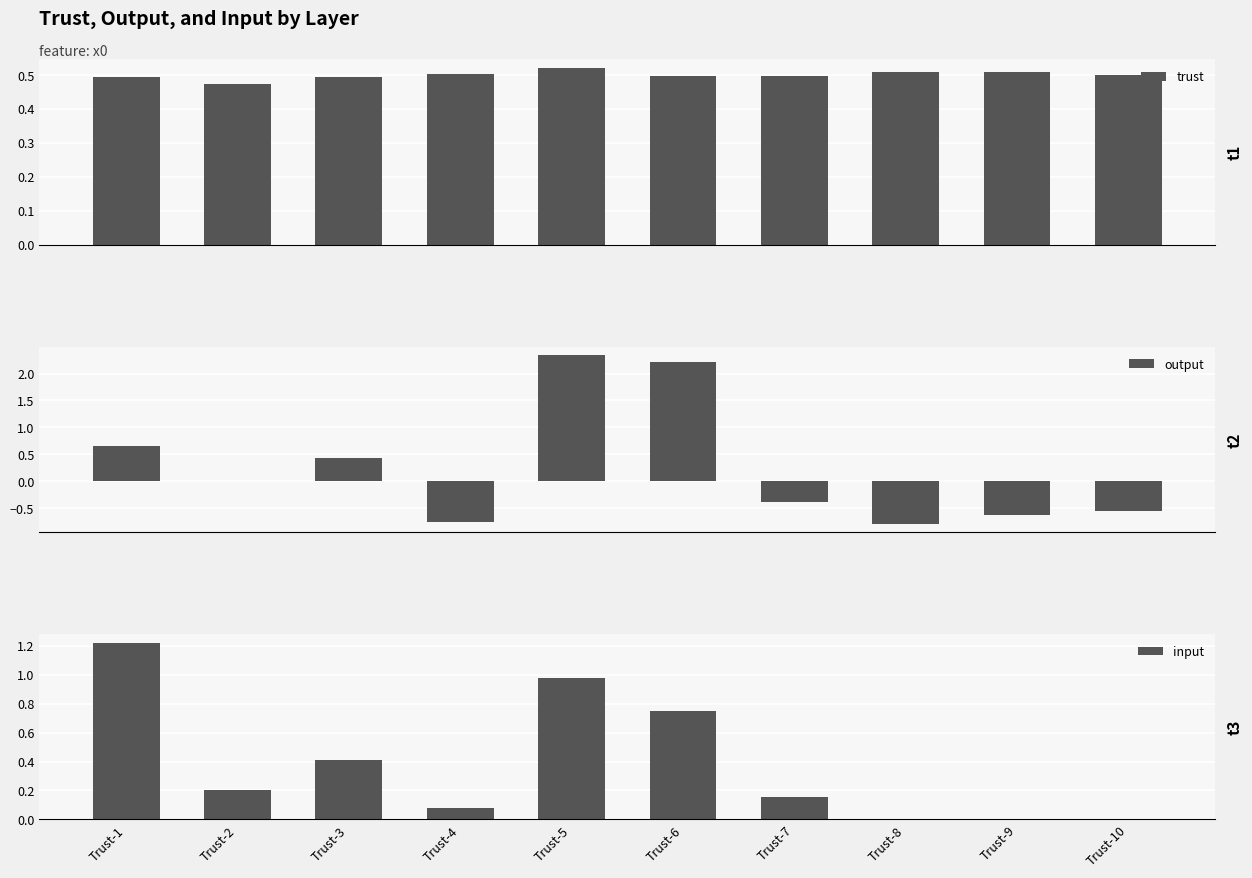

List the series in order of their overall mean, lowest first.

output, input, trust